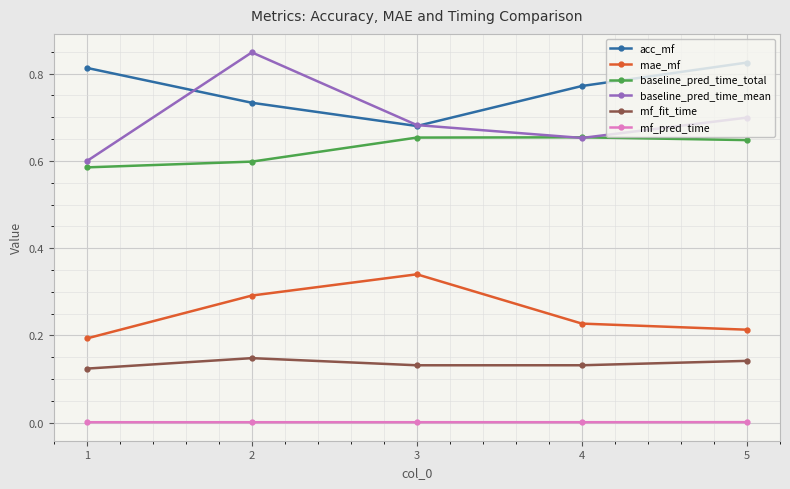

What is the total value across all series at 1?

2.3